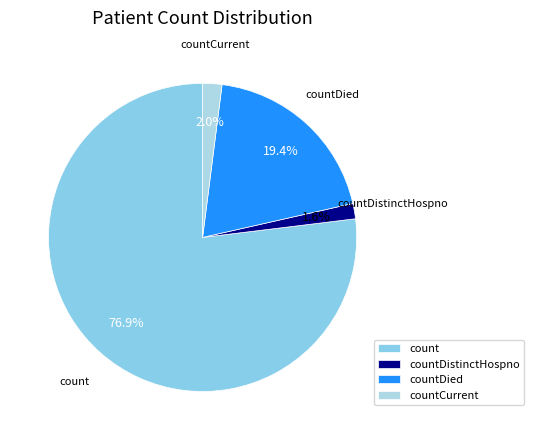

Which category has the biggest portion of the pie?

count